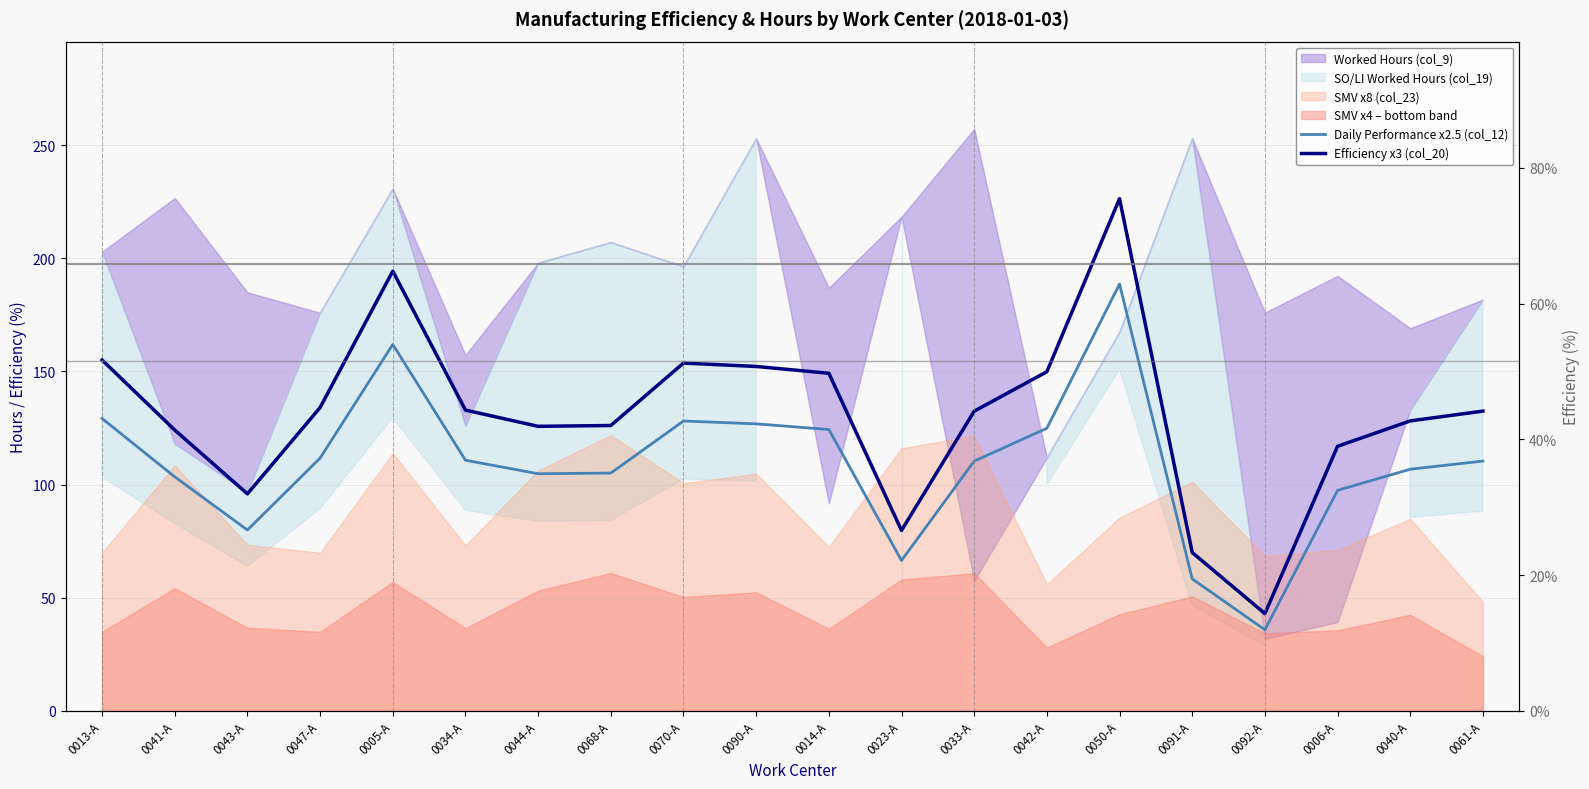

At which label does Daily Performance x2.5 (col_12) reach its peak?

0050-A